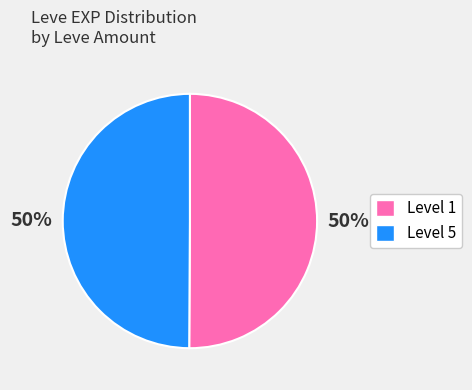

To the nearest percent, what is the average slice percentage?

50%